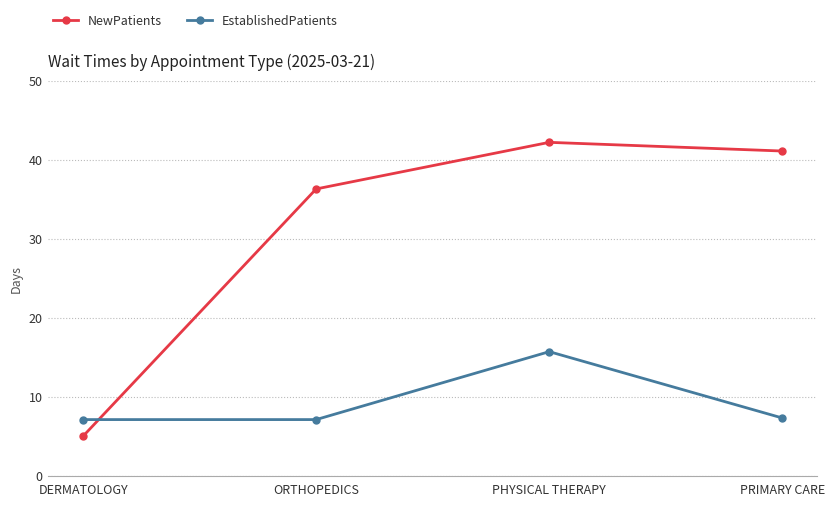

Which category has the highest value in the NewPatients series?

PHYSICAL THERAPY